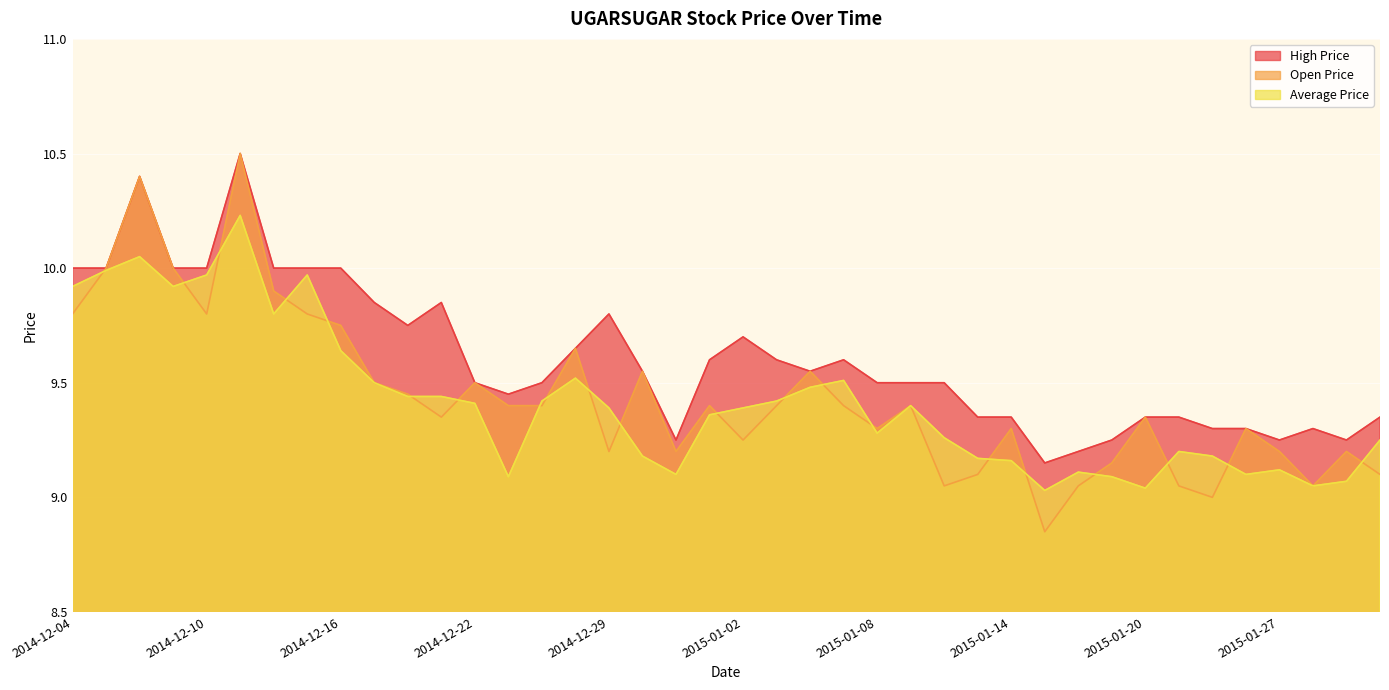

True or false: High Price and Average Price cross at least once.

False